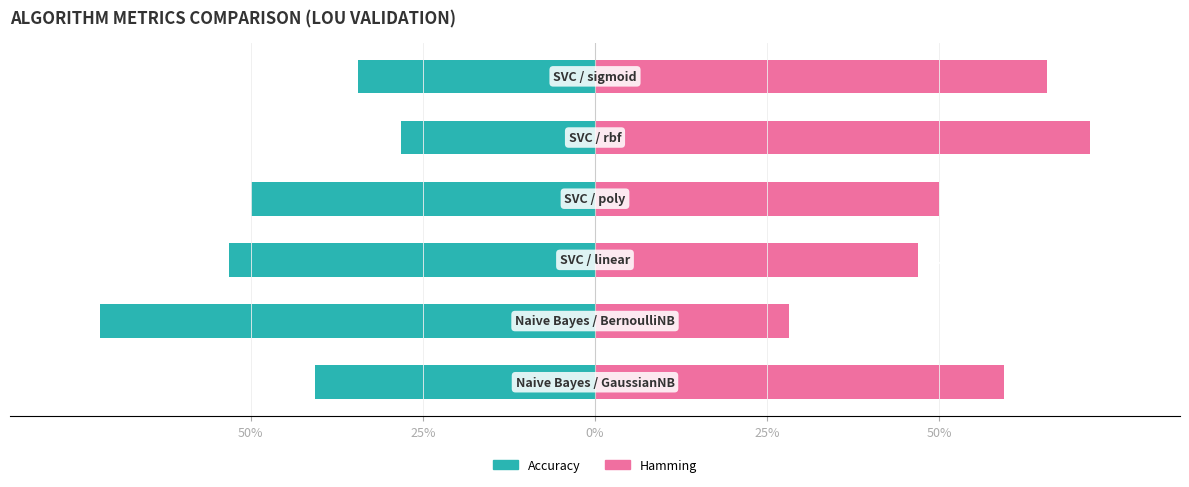

True or false: Accuracy has a value of -0.4 at 50%.

True